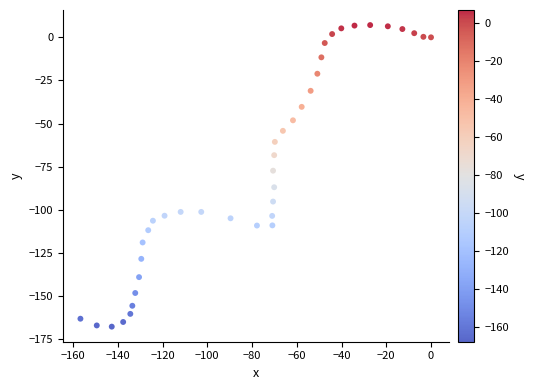

What is the range of X values (max minus min)?

156.7